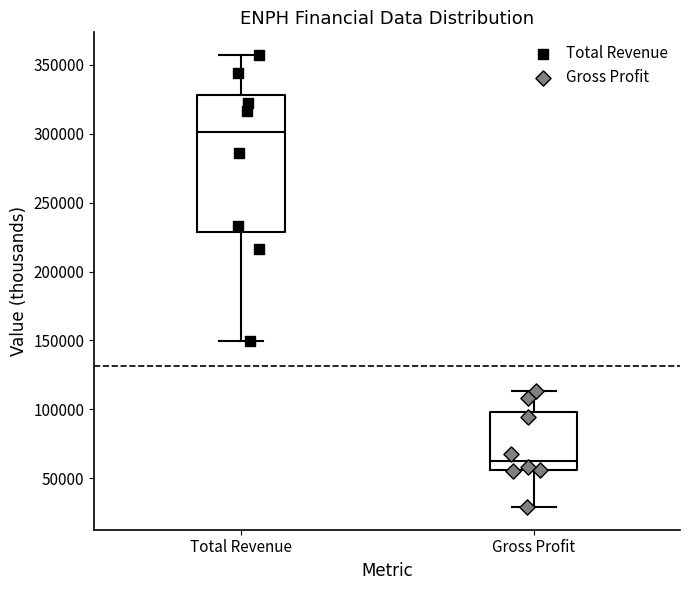

Where does the lower whisker of the box for Total Revenue end on the y-axis? The values are not printed on the chart, so give them approximately, as read against the axis.

150000